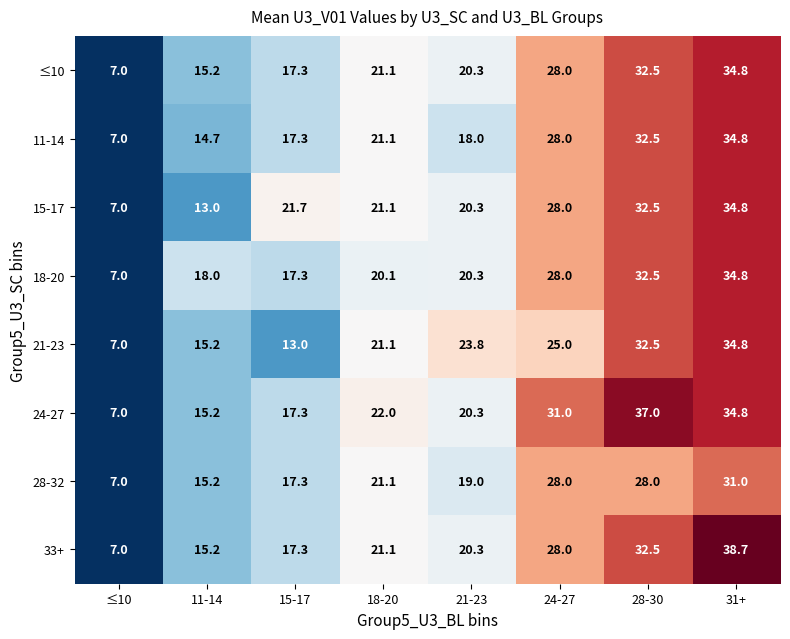

What is the total value across all series at 18-20?

168.7